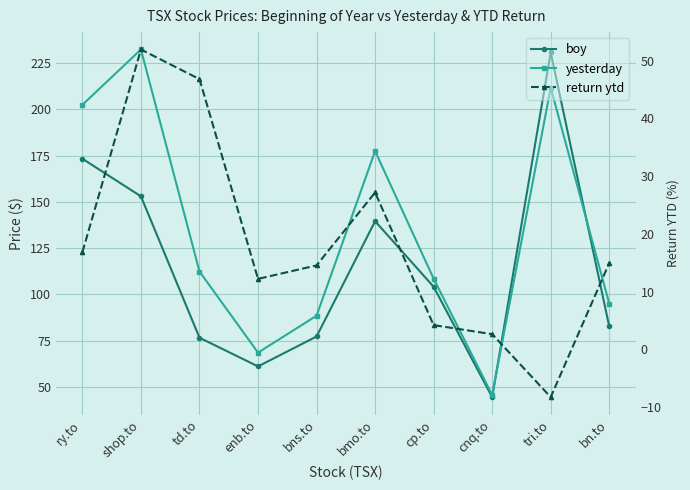

What is the value of the boy point at the 2nd from the left?

153.0